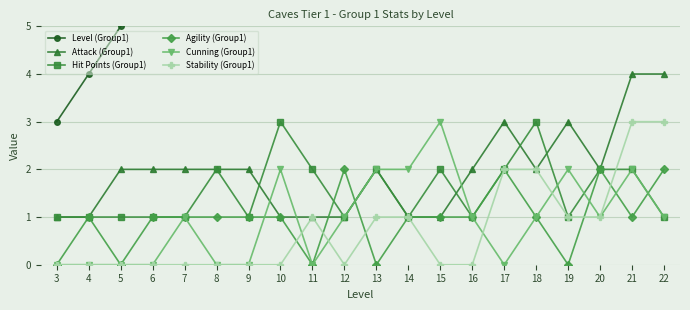

At 18, list the series in order from smallest to largest.

Agility (Group1), Cunning (Group1), Attack (Group1), Stability (Group1), Hit Points (Group1), Level (Group1)